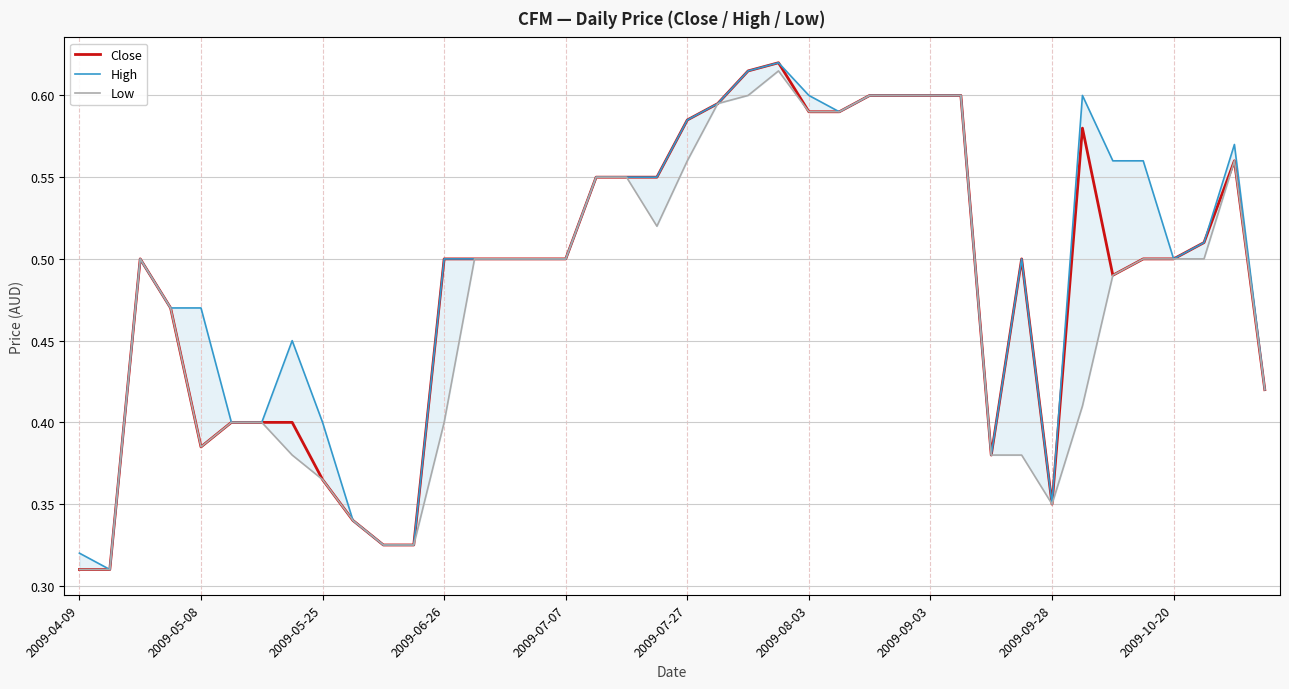

What is the difference between the maximum and minimum values in the Low series?

0.3